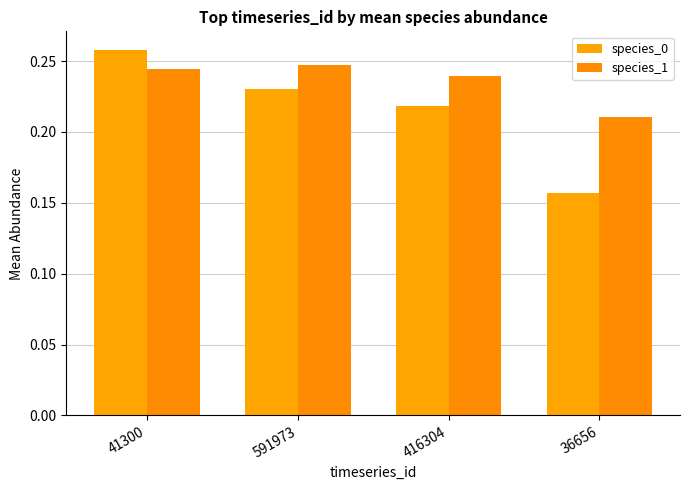

Count the number of data series in this chart.

2